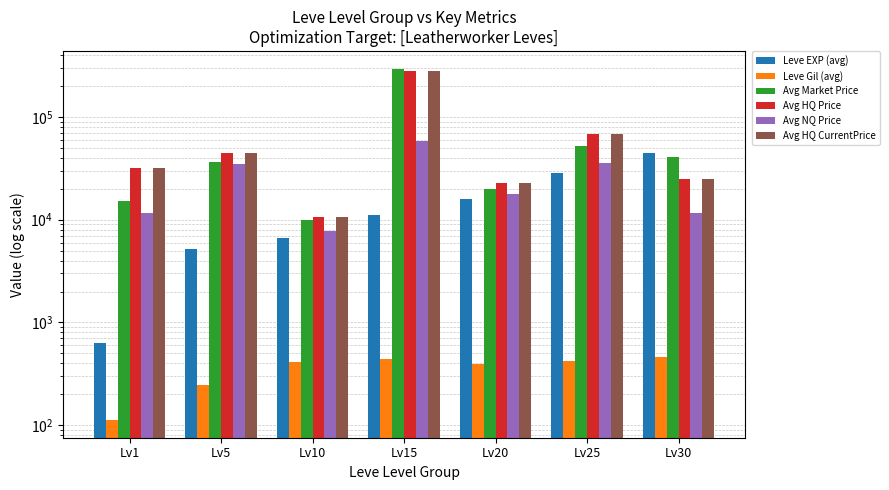

What is the spread (max minus min) of values at Lv10?

10220